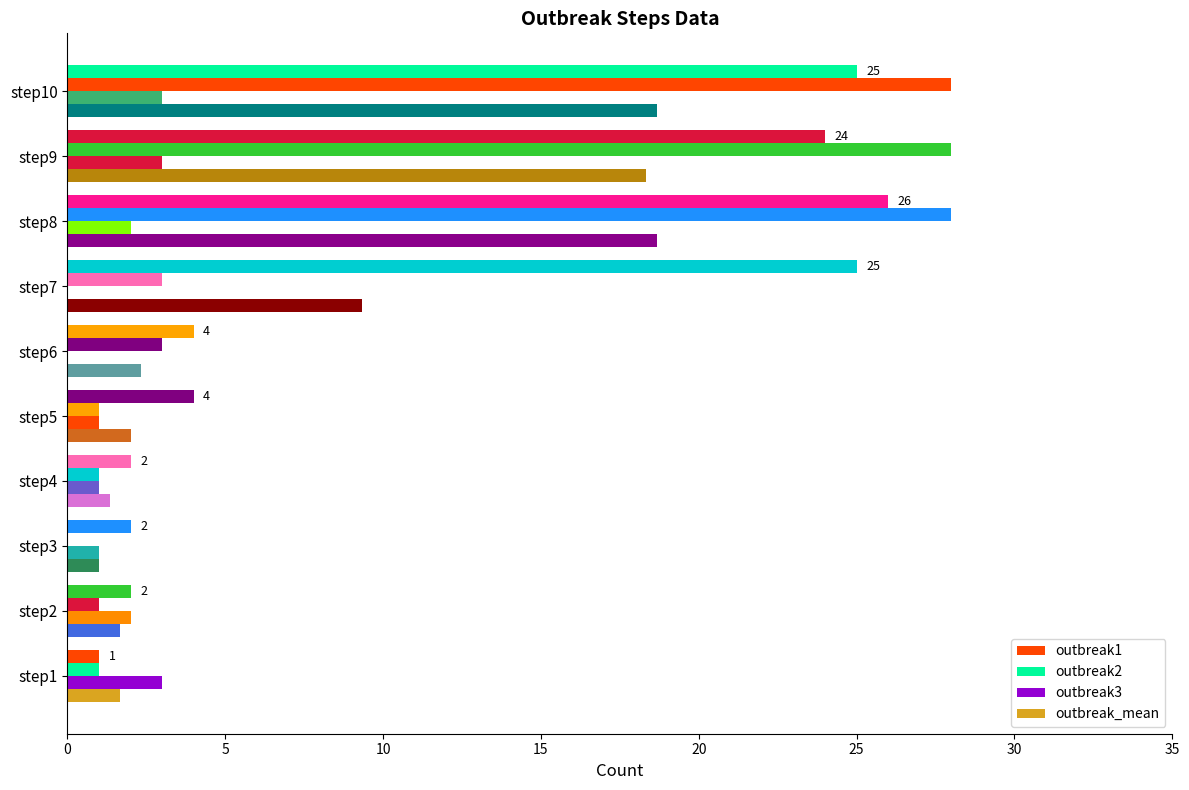

How many categories are shown in the chart?

10